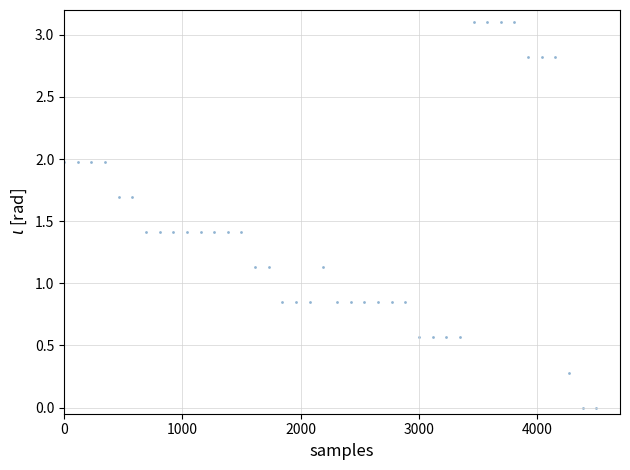

What is the range of X values (max minus min)?

4500.0